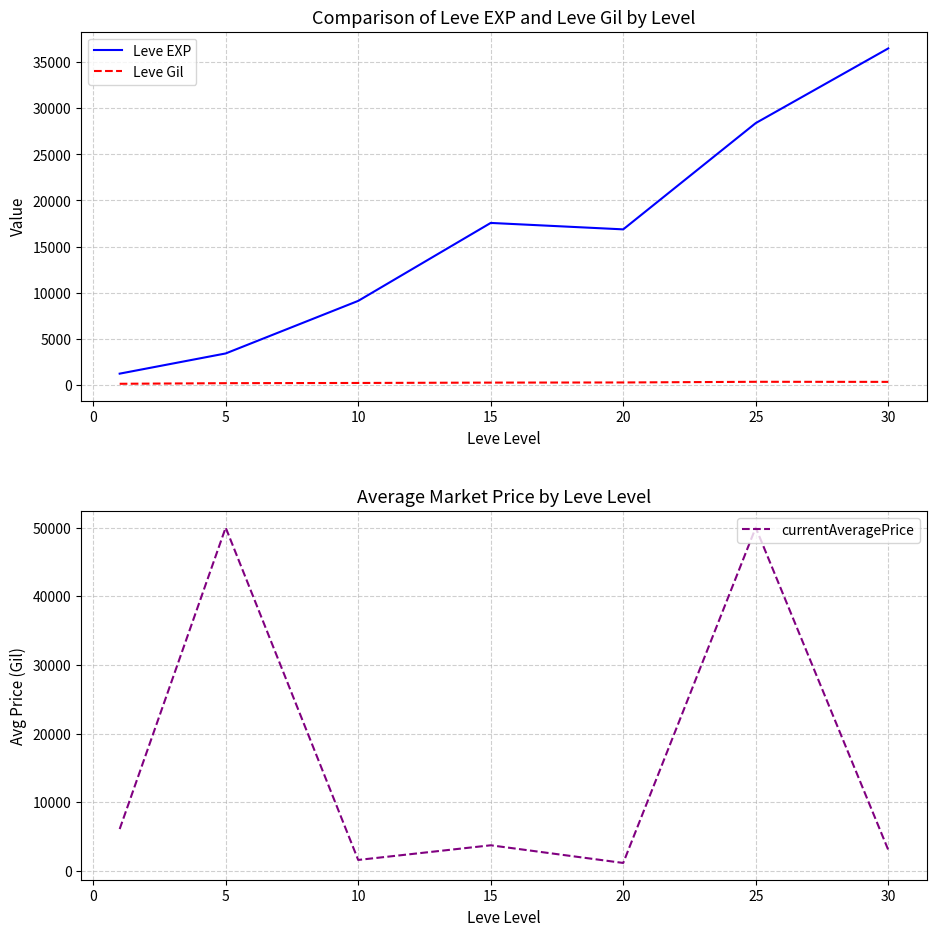

Rank the series by their maximum value, from lowest to highest.

Leve Gil, Leve EXP, currentAveragePrice